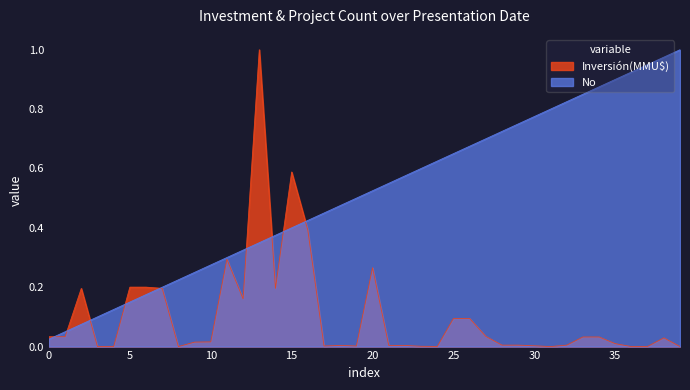

At how many categories does at least one series exceed 0?

40